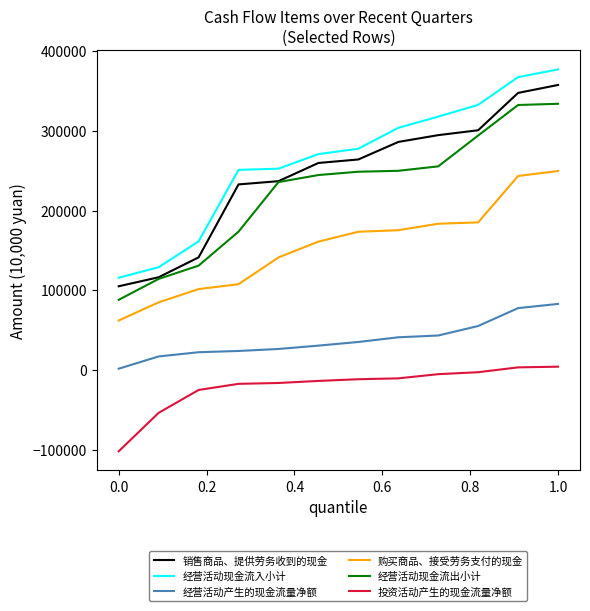

What is the sum of all 购买商品、接受劳务支付的现金 values?

1868391